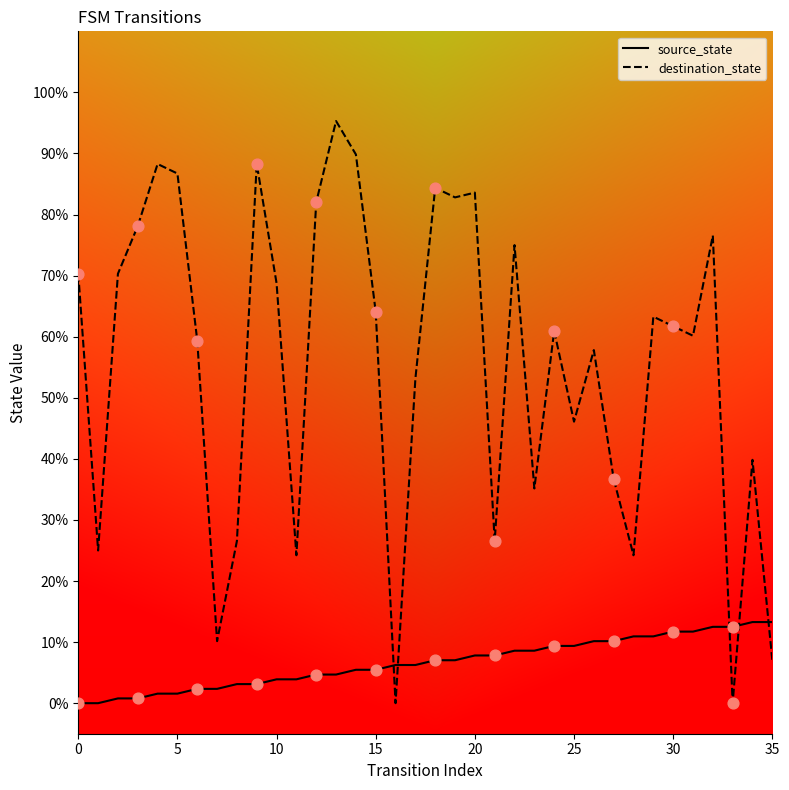

What are all the series names shown in the legend?

source_state, destination_state